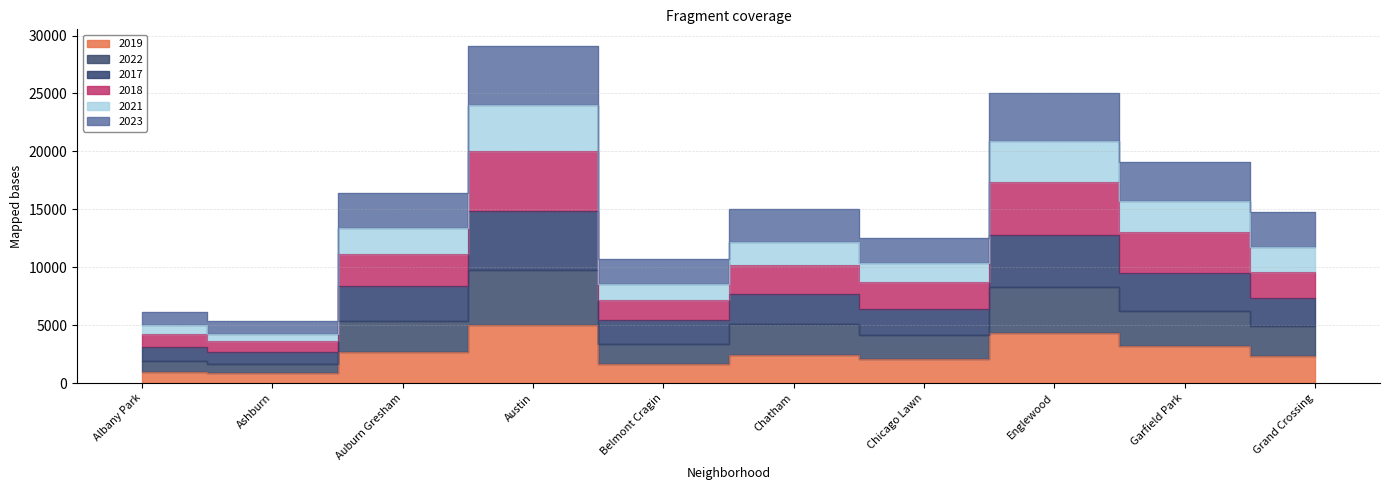

True or false: 2019 and 2018 cross at least once.

False